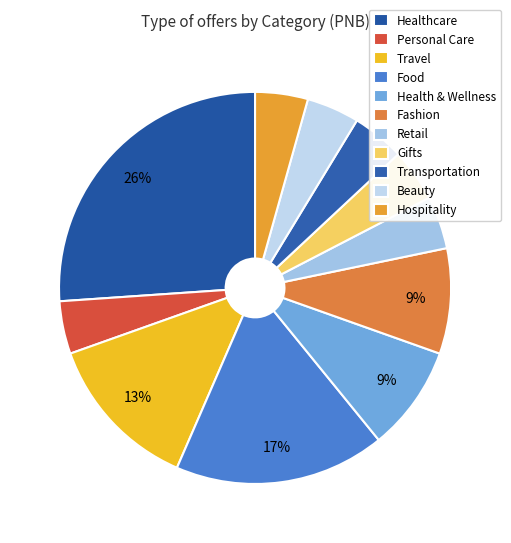

Is Personal Care the majority of the pie?

No